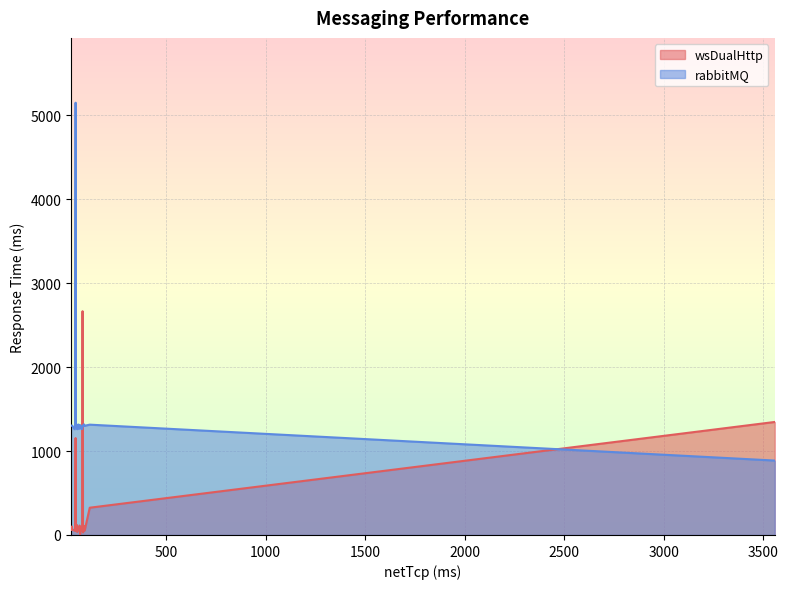

True or false: rabbitMQ has a value of 1305 at 33.

True